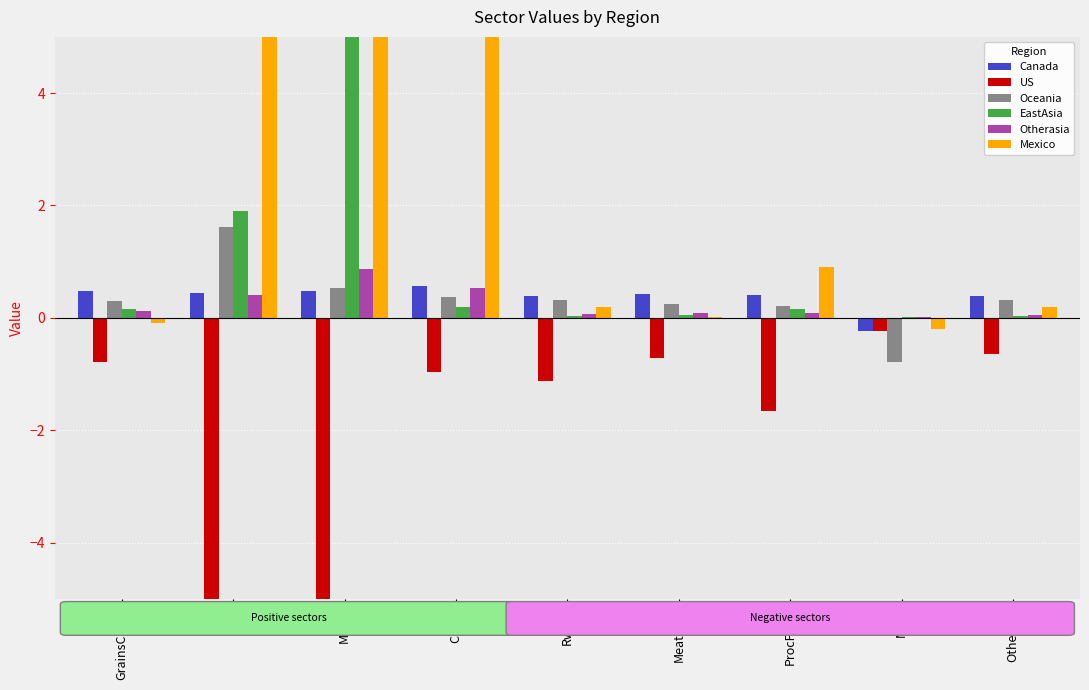

How many groups of bars are there?

9